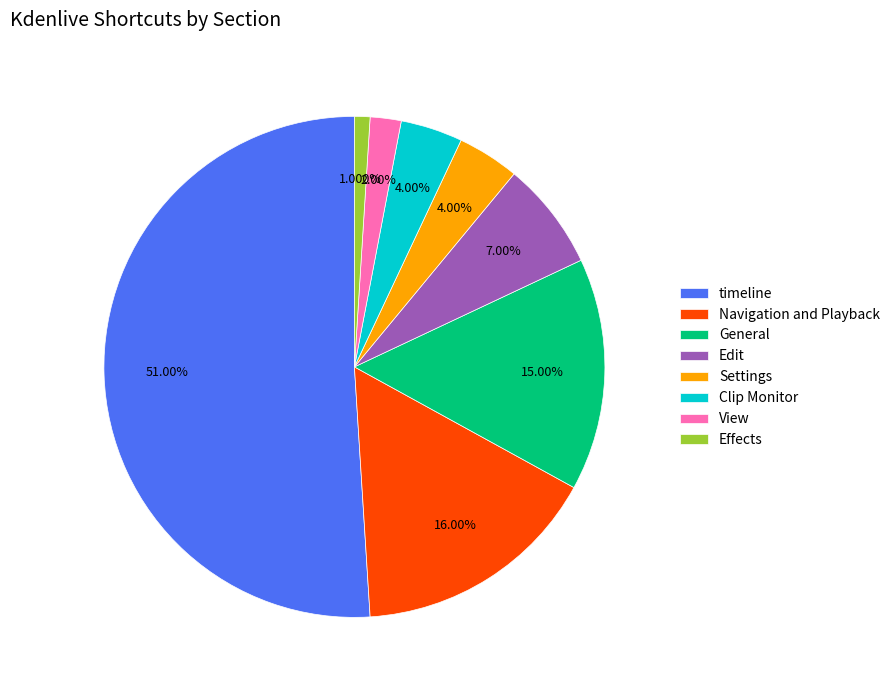

Does any single category account for the majority?

Yes